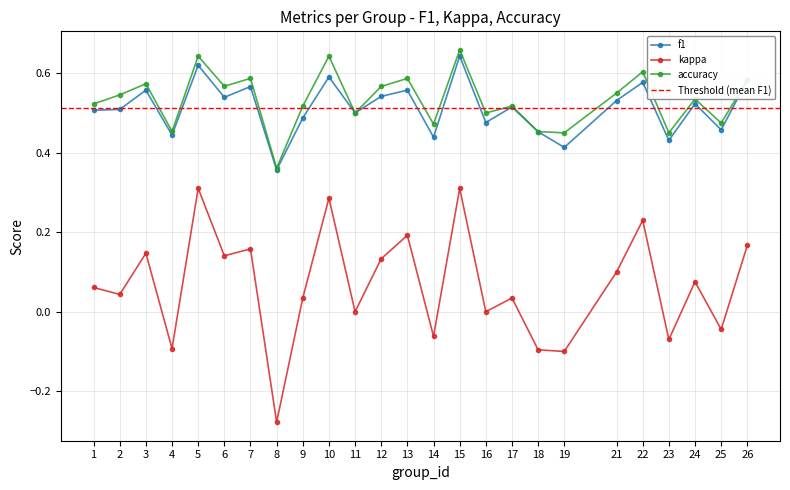

Rank the series at 16 from lowest to highest value.

kappa, f1, accuracy